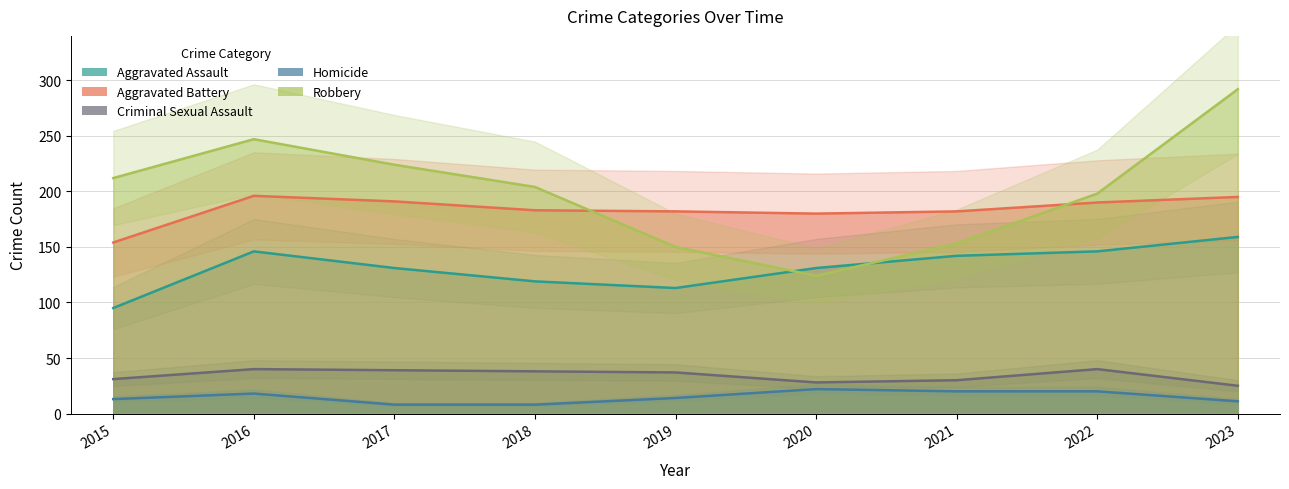

At which label is Criminal Sexual Assault closest to 32?

2015